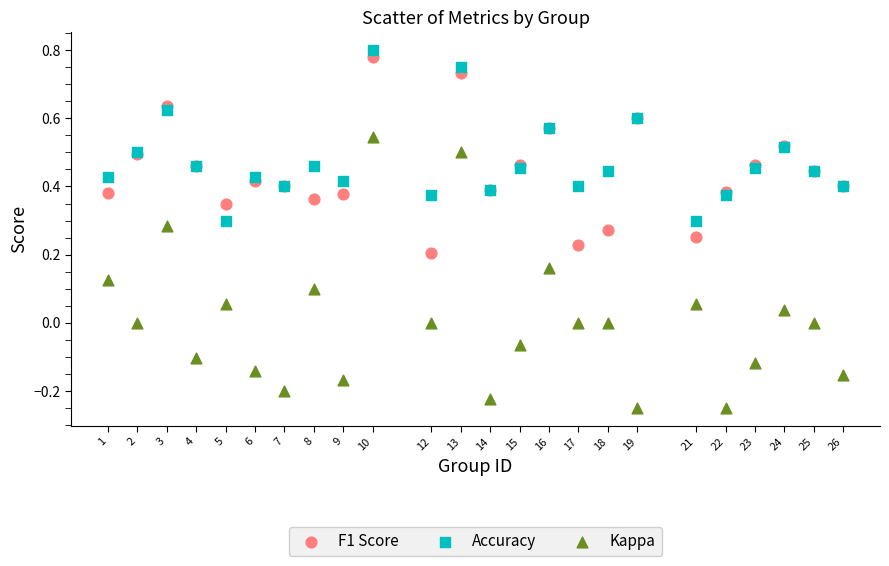

Which series reaches the minimum Y coordinate?

Kappa